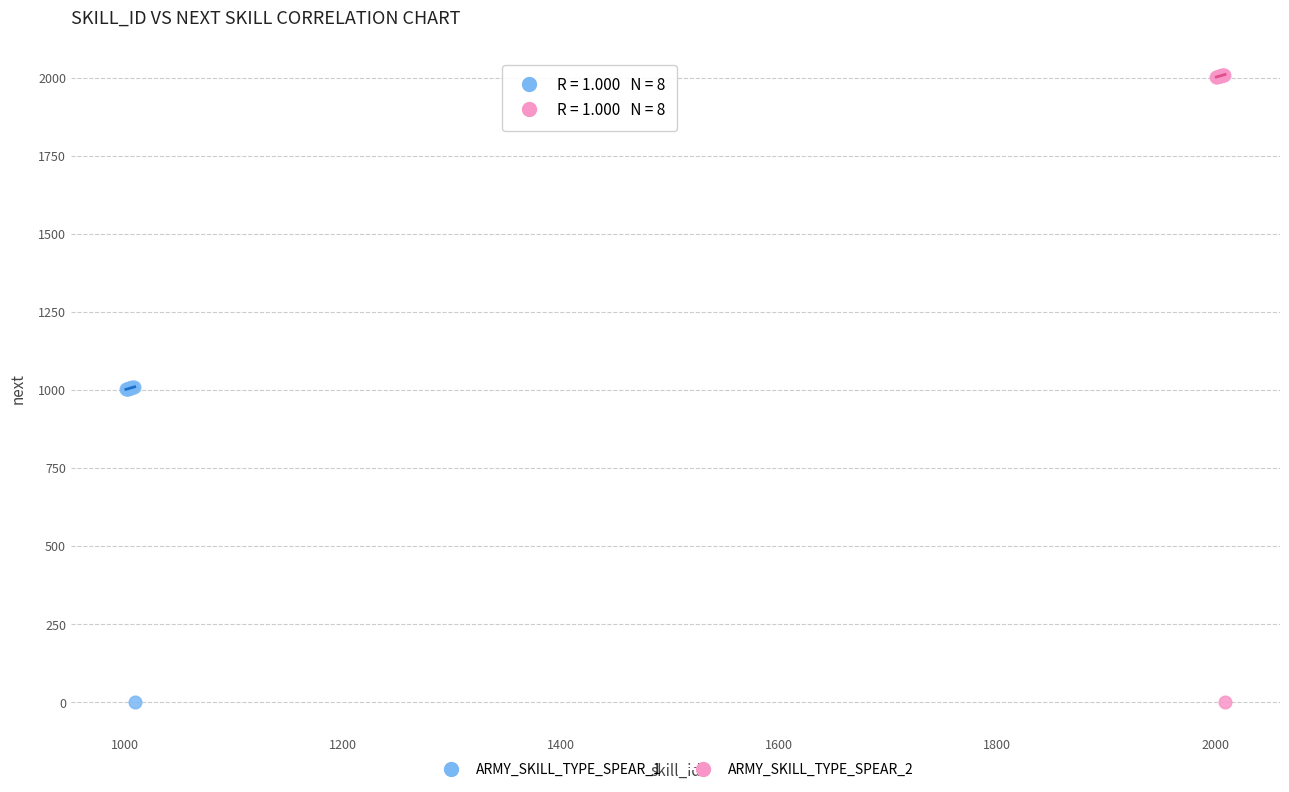

Which series reaches the maximum Y coordinate?

ARMY_SKILL_TYPE_SPEAR_2